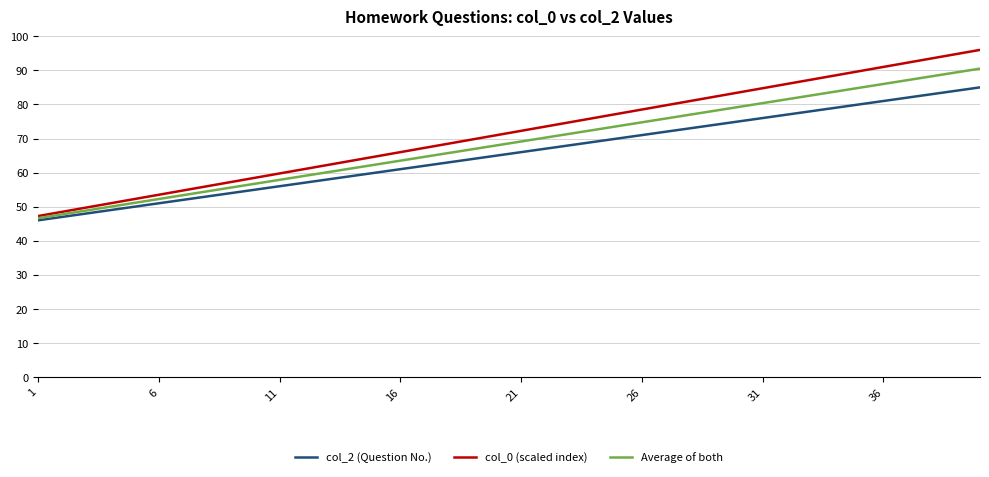

True or false: col_0 (scaled index) and col_2 (Question No.) cross at least once.

False